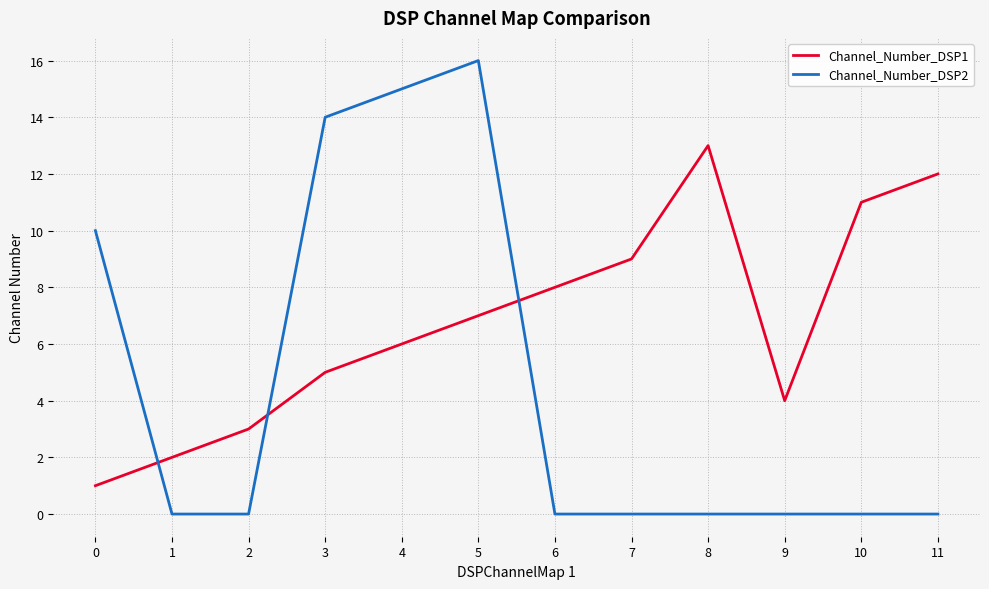

What is the difference between the second highest and minimum values in the Channel_Number_DSP2 series?

15